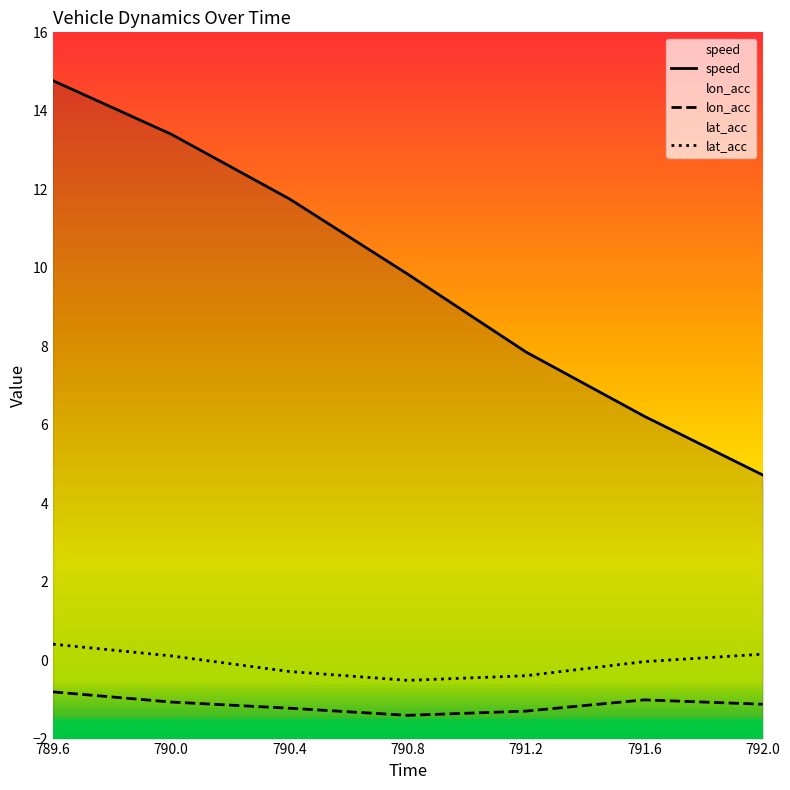

Is it true that lat_acc equals 0.1 at 789.6?

False